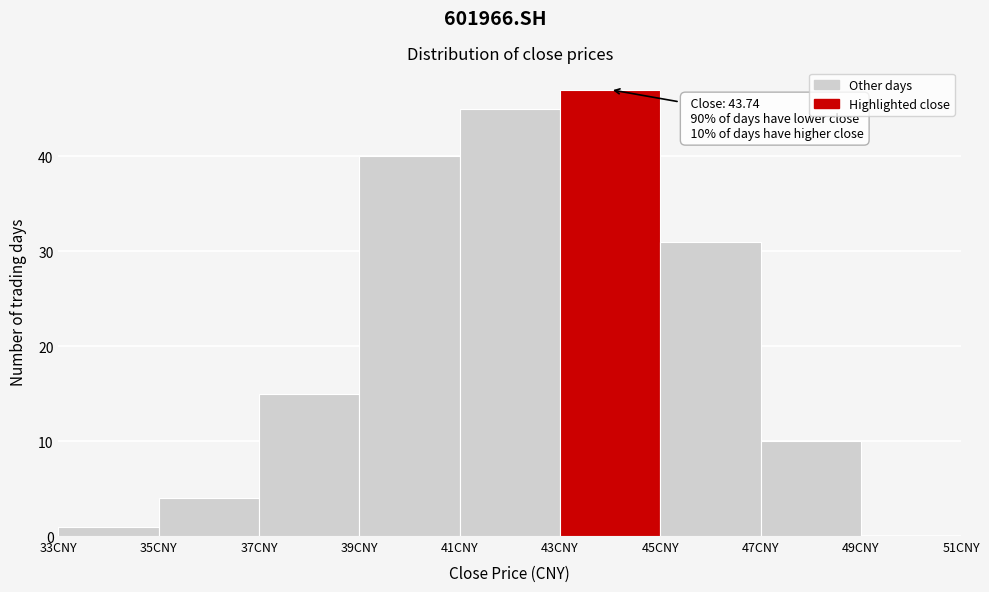

Which range on the x-axis has the tallest bar?

43 to 45